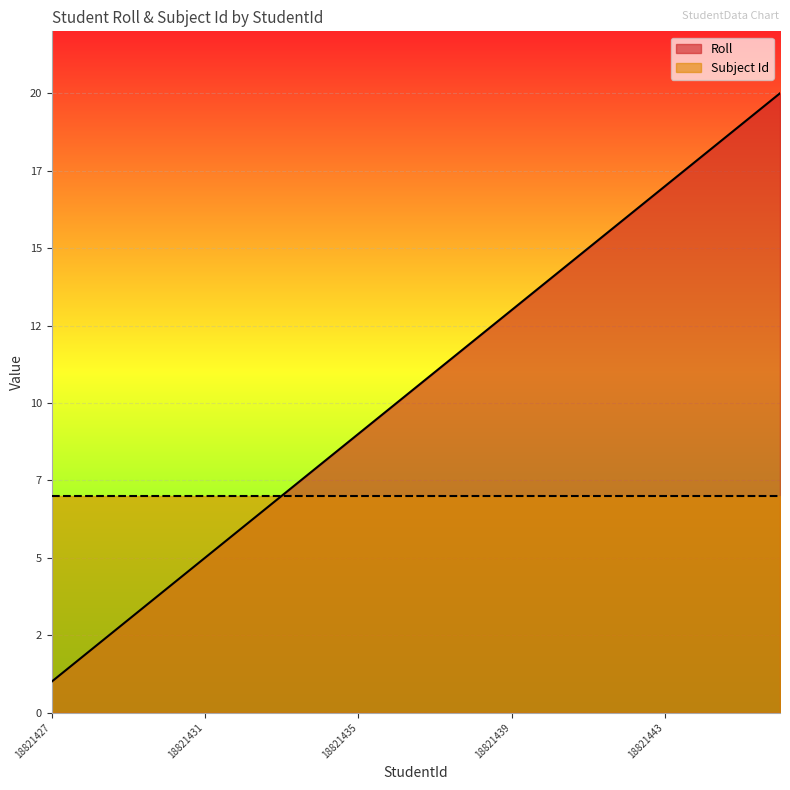

Count the number of values greater than 11.

9